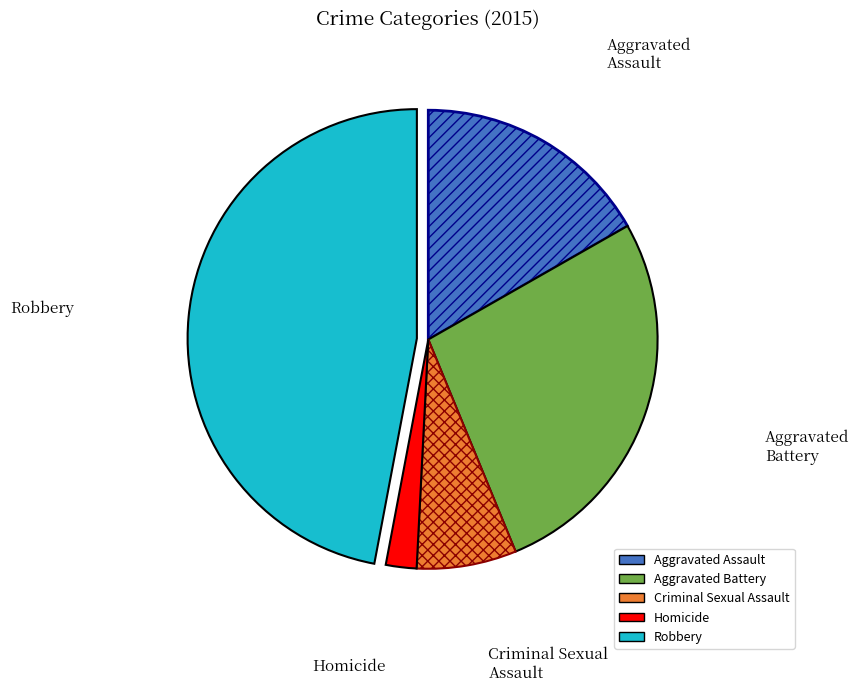

Rank the categories by value from highest to lowest.

Robbery, Aggravated Battery, Aggravated Assault, Criminal Sexual Assault, Homicide